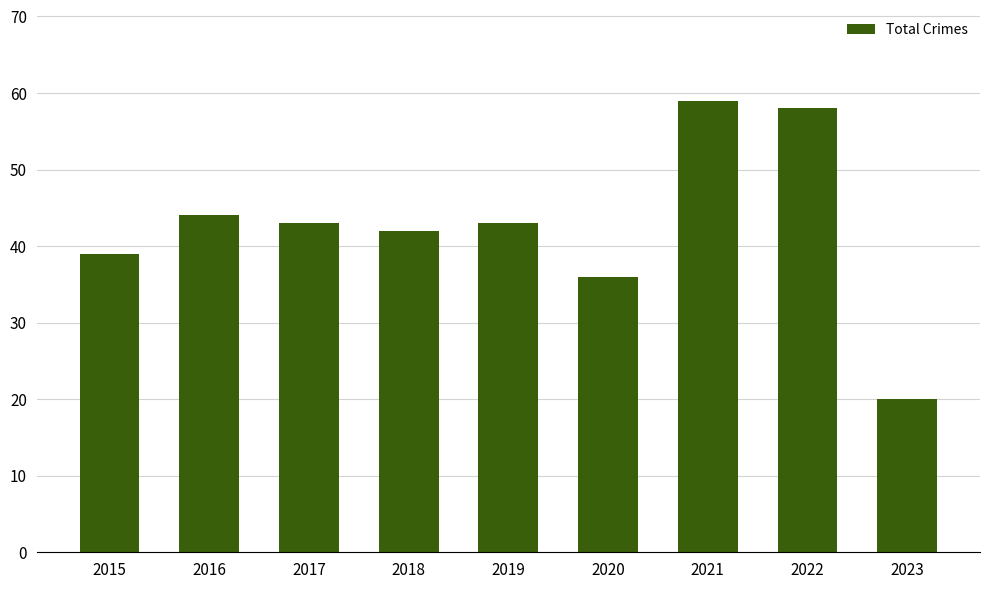

What is the change in value from 2018 to 2021?

+17